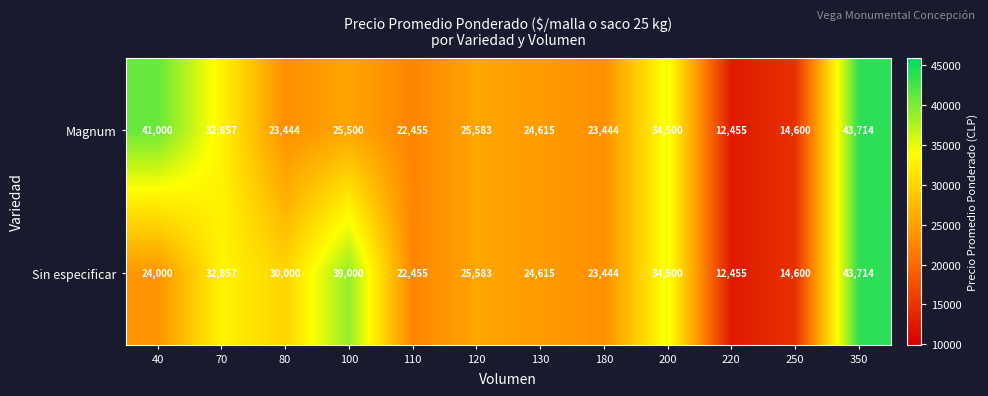

How many series are shown in this chart?

2